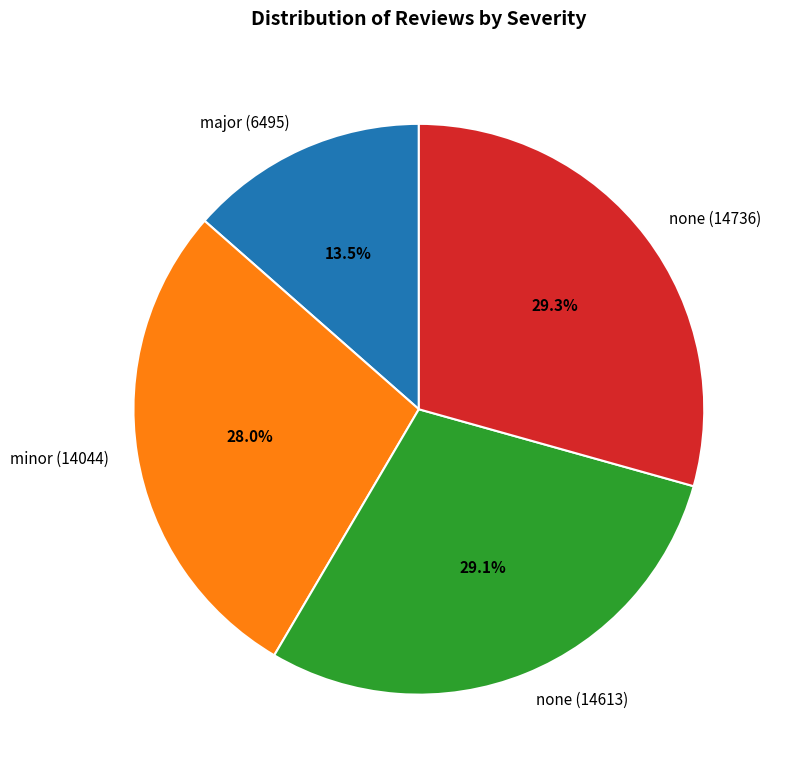

Is there any slice that represents more than half of the pie?

No